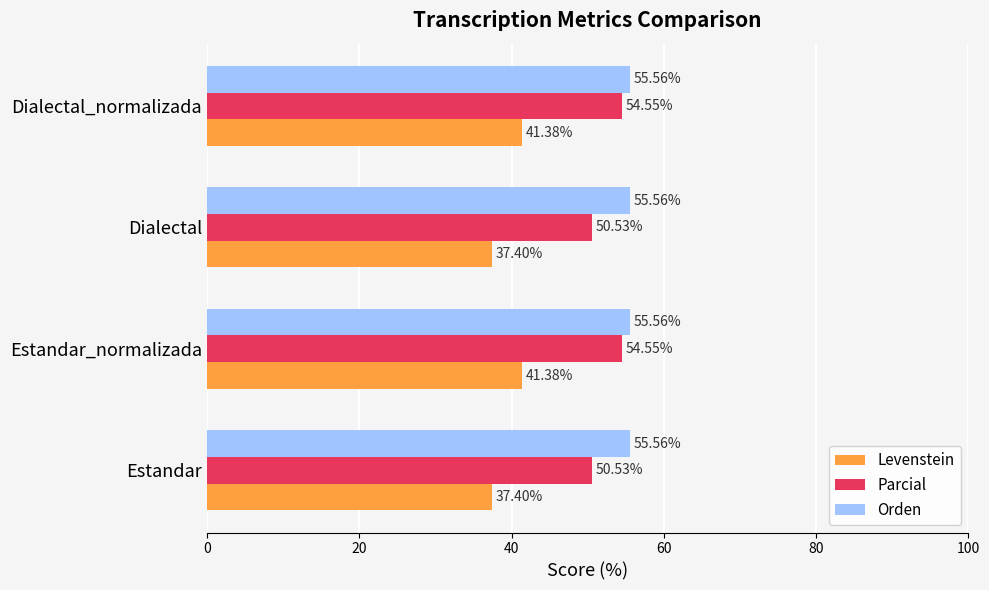

Is the value of Parcial at Estandar_normalizada greater than the value of Orden at Dialectal_normalizada?

No